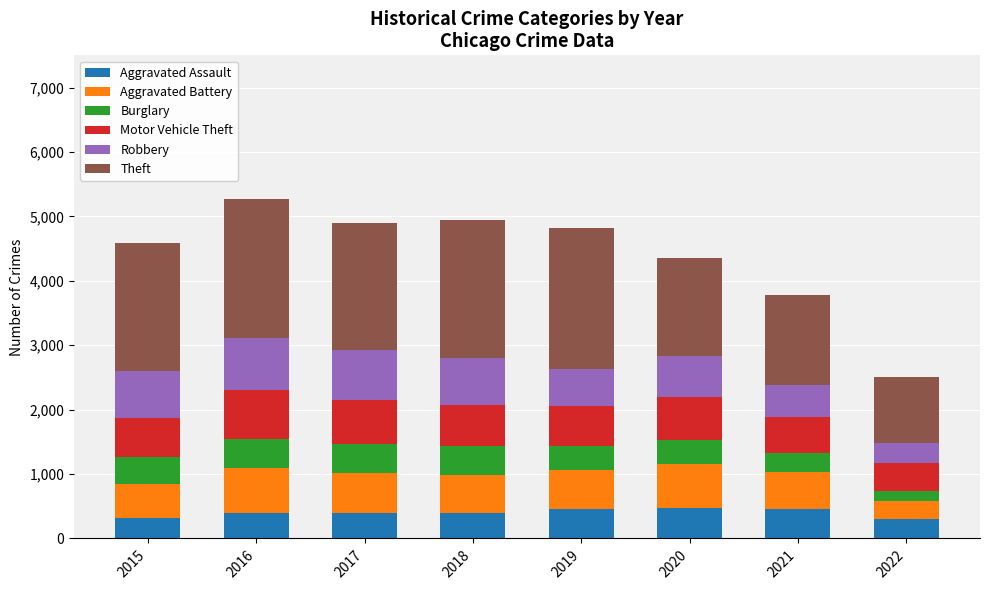

The Aggravated Assault series shows 452 at 2021. True or false?

True